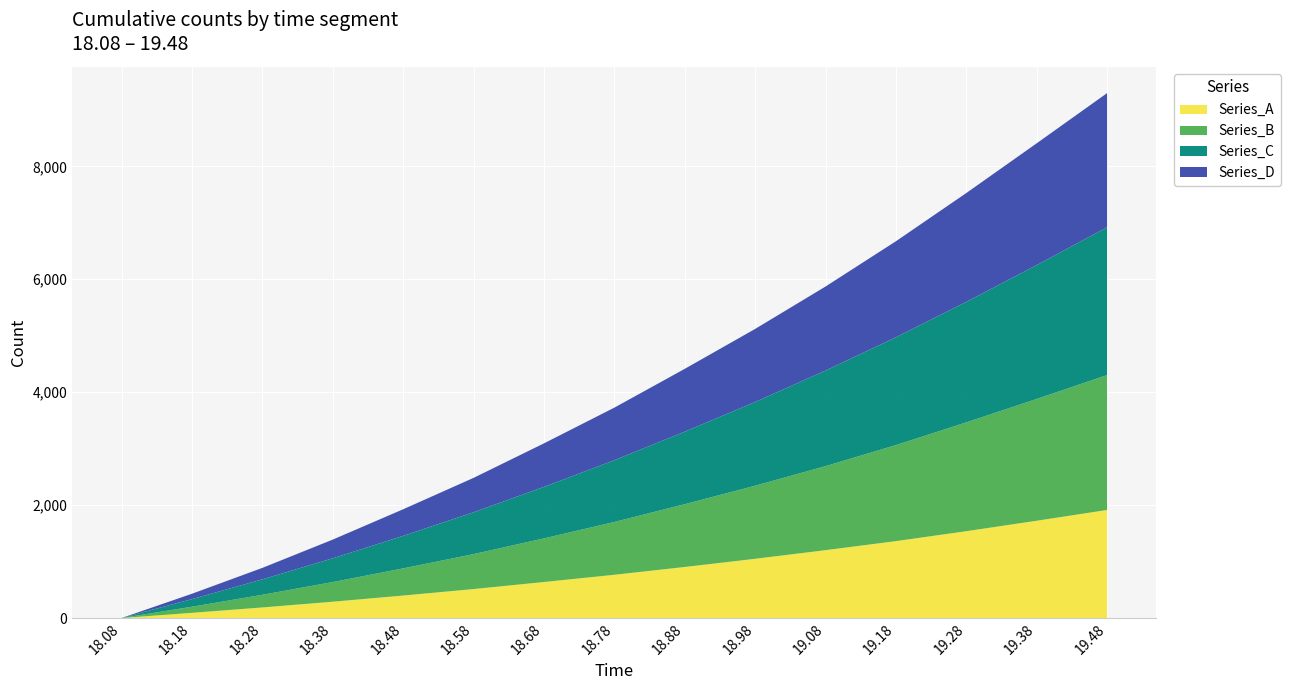

Reading left to right, extract all data points from this chart.

Series_A: 18.08=0	18.18=92	18.28=187	18.38=289	18.48=398	18.58=513	18.68=638	18.78=766	18.88=904	18.98=1049	19.08=1202	19.18=1362	19.28=1538	19.38=1723	19.48=1914
Series_B: 18.08=0	18.18=108	18.28=224	18.38=348	18.48=481	18.58=619	18.68=772	18.78=935	18.88=1112	18.98=1294	19.08=1488	19.18=1701	19.28=1927	19.38=2157	19.48=2389
Series_C: 18.08=0	18.18=135	18.28=274	18.38=421	18.48=576	18.58=741	18.68=913	18.78=1094	18.88=1285	18.98=1483	19.08=1693	19.18=1909	19.28=2135	19.38=2371	19.48=2619
Series_D: 18.08=0	18.18=95	18.28=203	18.38=331	18.48=471	18.58=609	18.68=770	18.78=931	18.88=1112	18.98=1294	19.08=1488	19.18=1701	19.28=1927	19.38=2157	19.48=2375